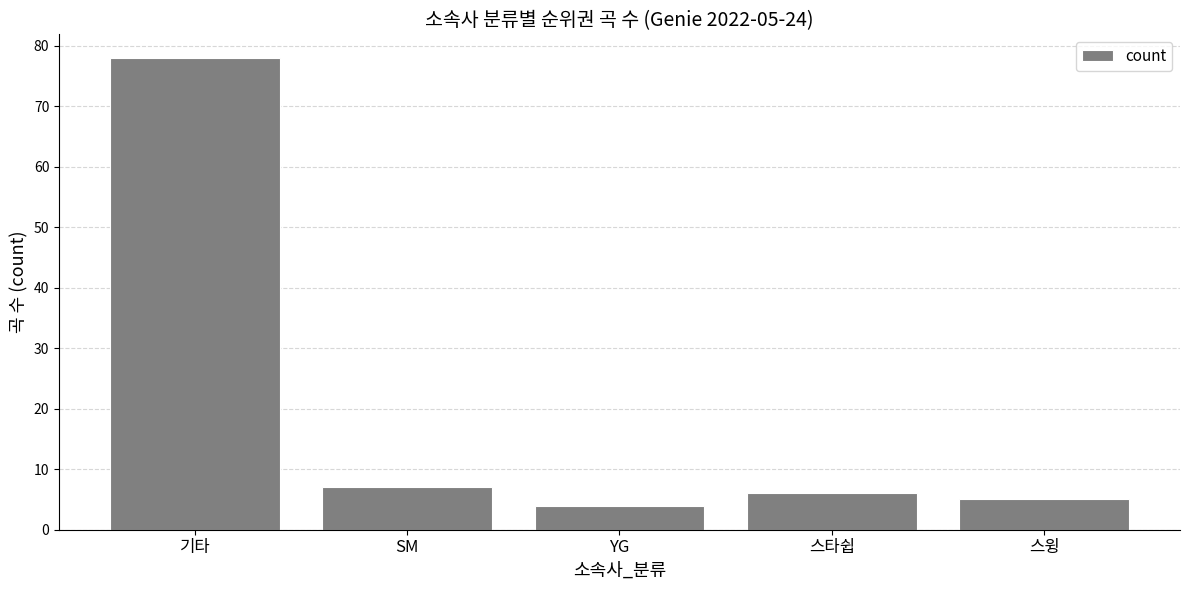

How many distinct data groups are displayed?

1